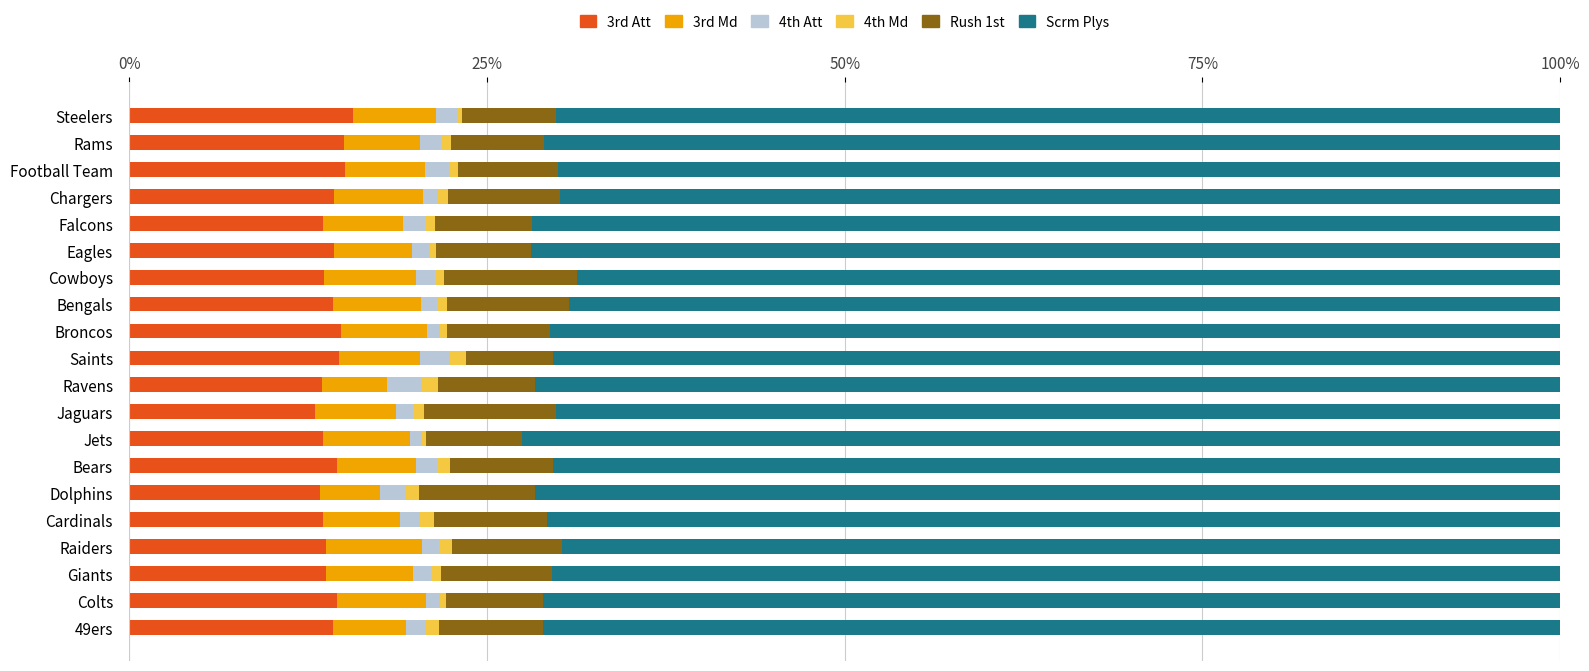

How many categories are shown in the chart?

20